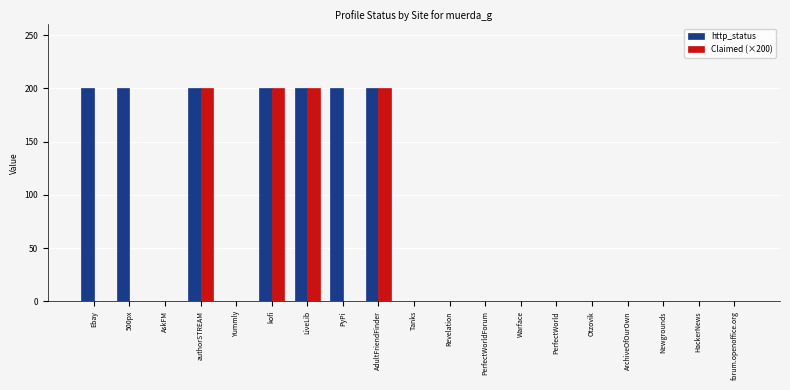

What is the approximate value of http_status at authorSTREAM?

200